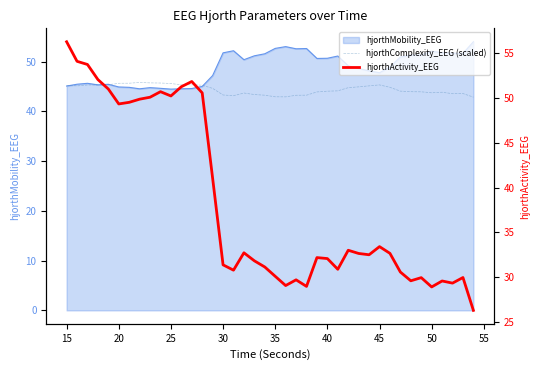

What is the total value across all series at 45?

95.6